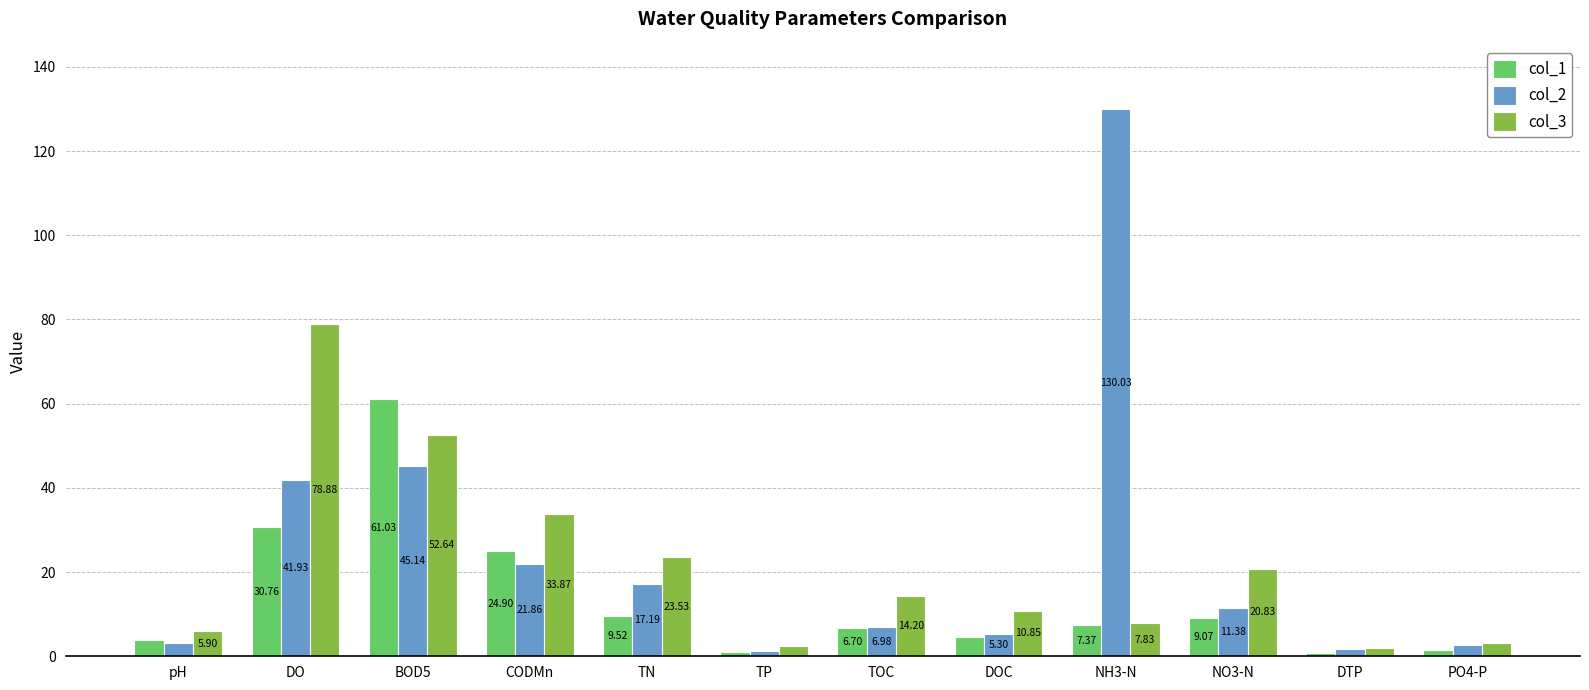

What is the difference between the maximum and second lowest values in the col_3 series?

76.3